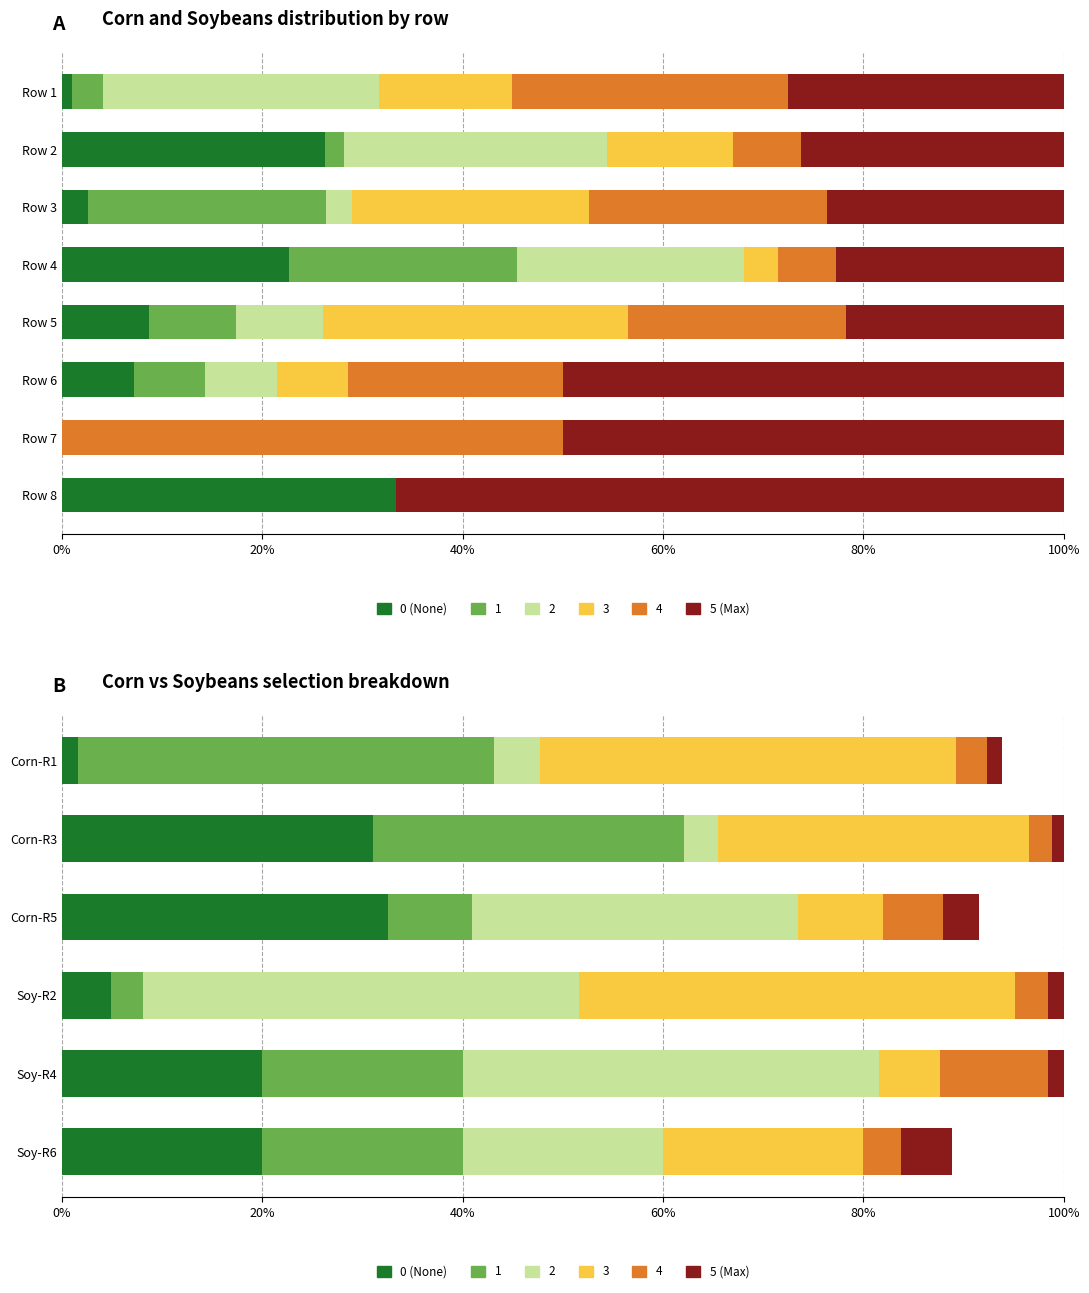

How many groups of bars are there?

6